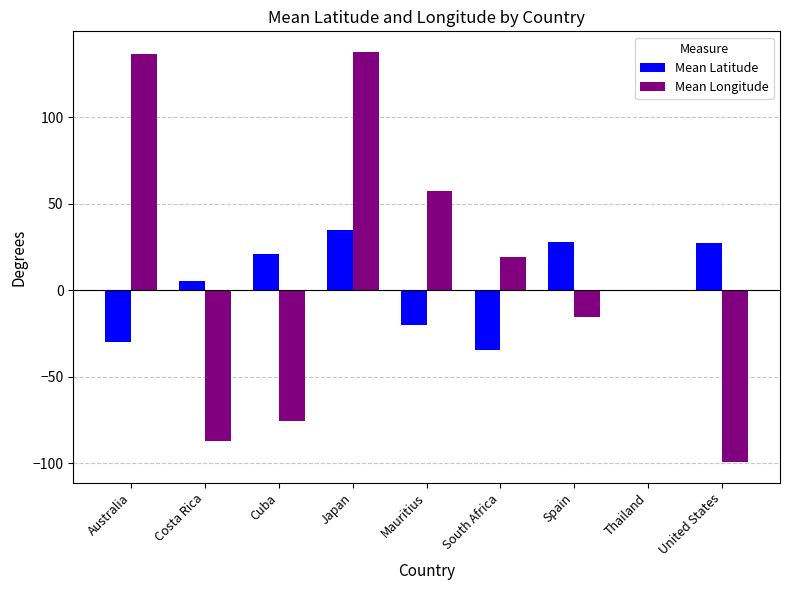

Are the bars horizontal?

No